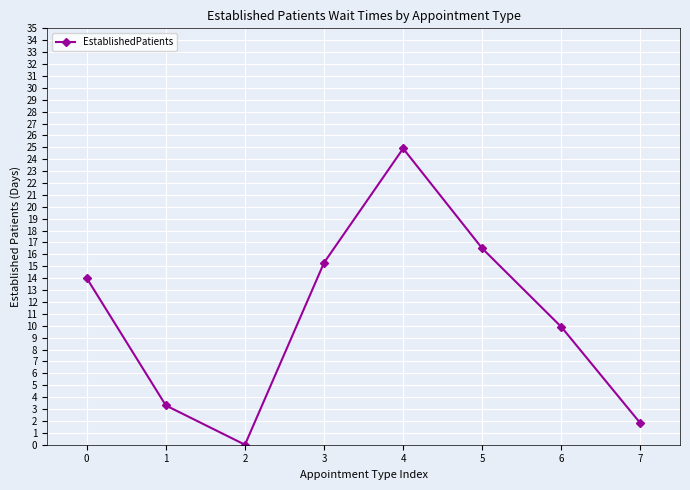

What is the approximate value at 1?

3.3